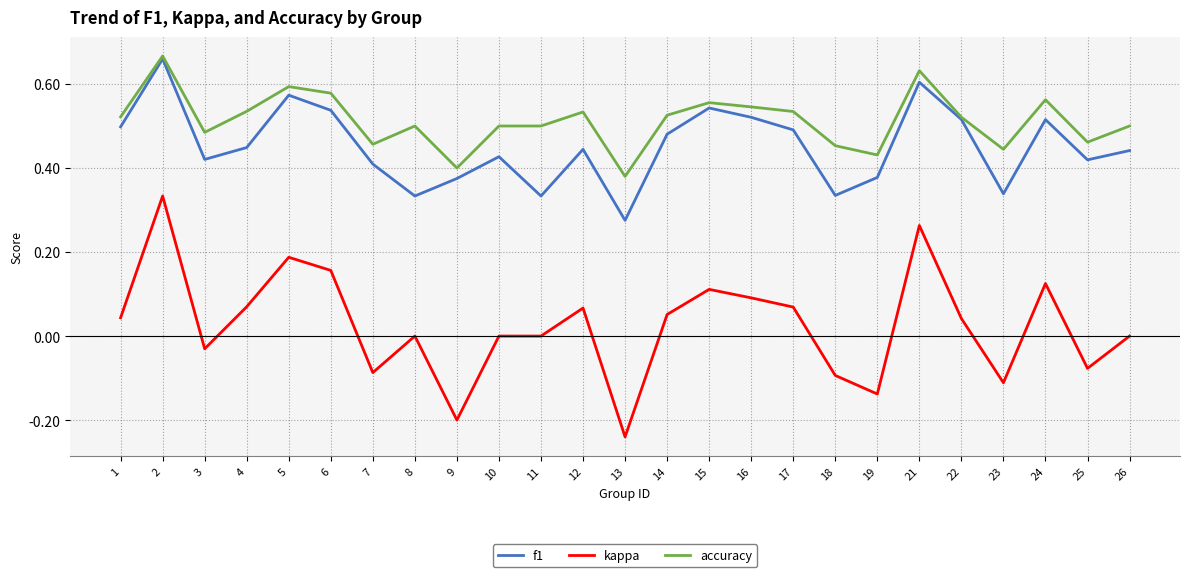

Which series changed the most between 4 and 22?

f1